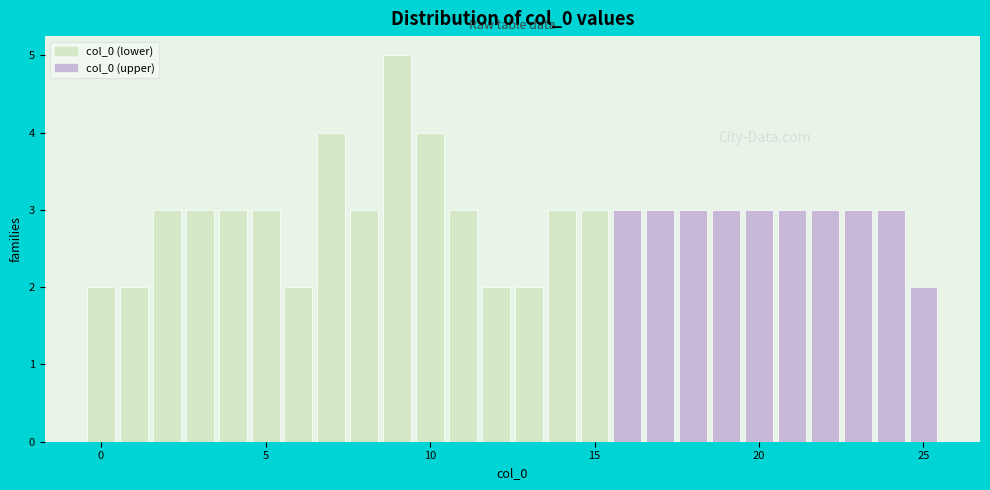

Around what value on the x-axis is the tallest bar? Give the approximate position of its centre, as read against the axis.

9.0